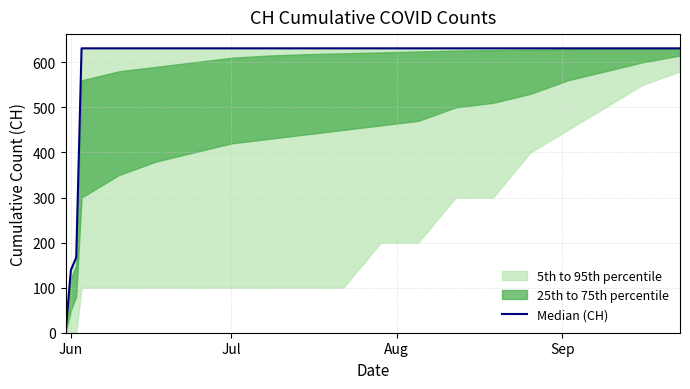

What is the maximum value shown in the chart?

631